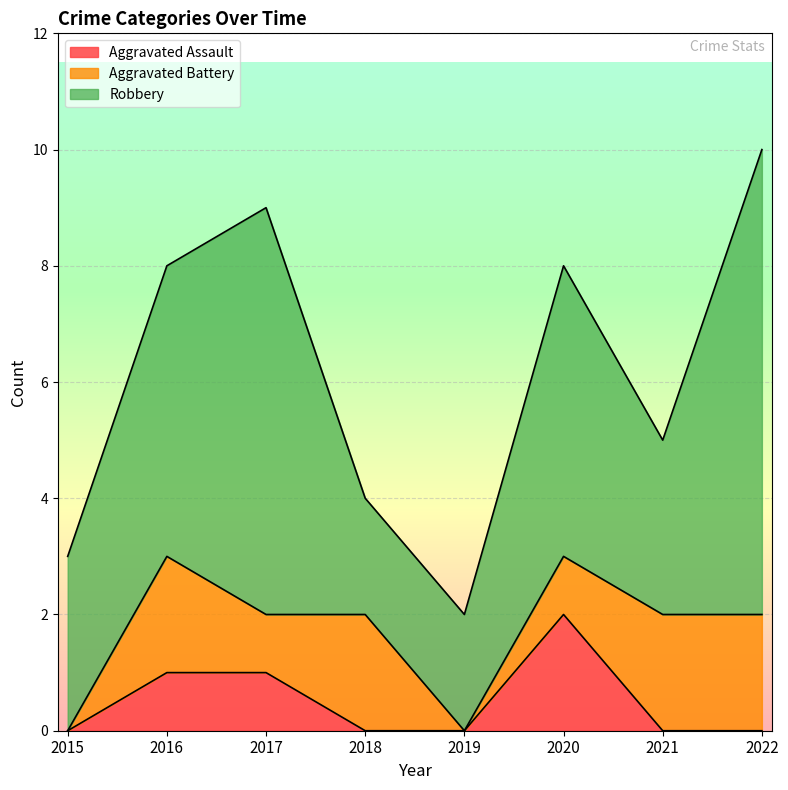

How many interior local peaks does the Aggravated Battery series have?

2